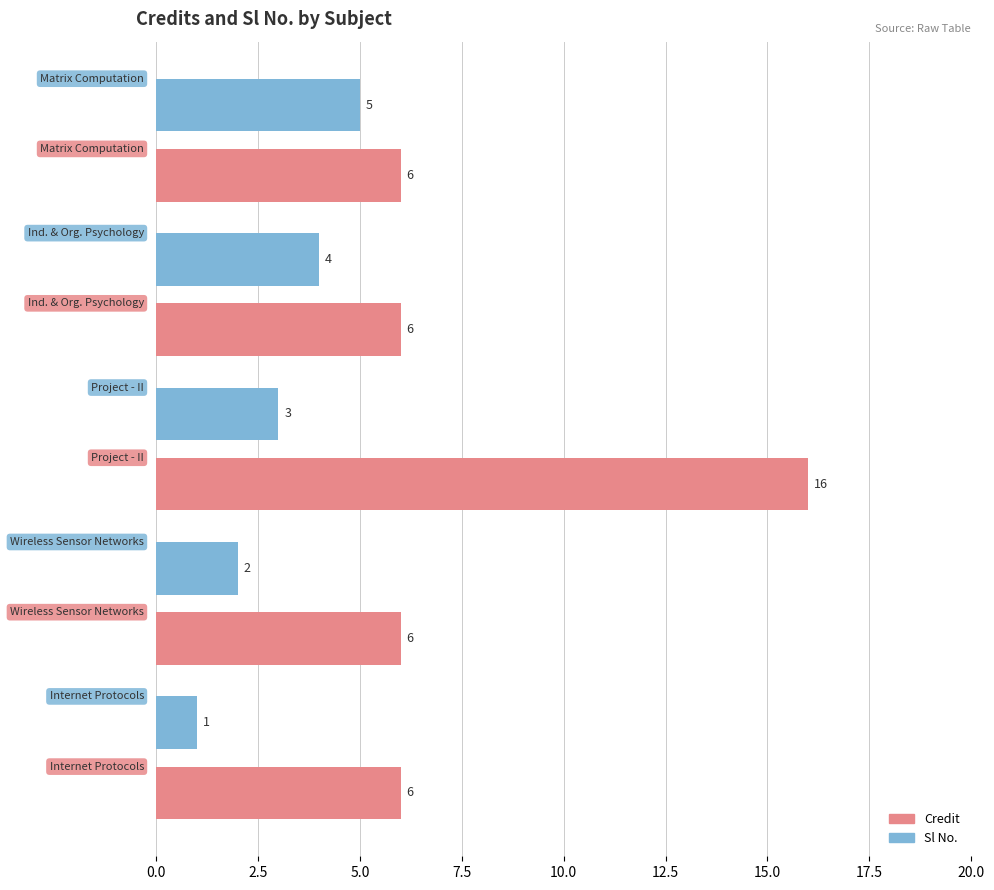

Which series has the widest spread of values?

Credit